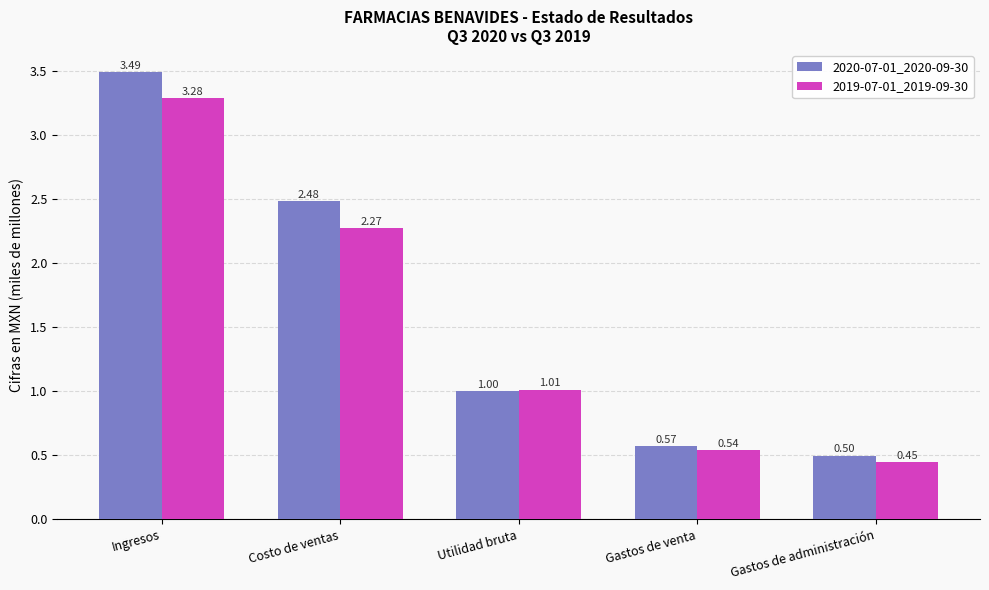

What is the difference between the maximum and minimum values in the 2020-07-01_2020-09-30 series?

3.0